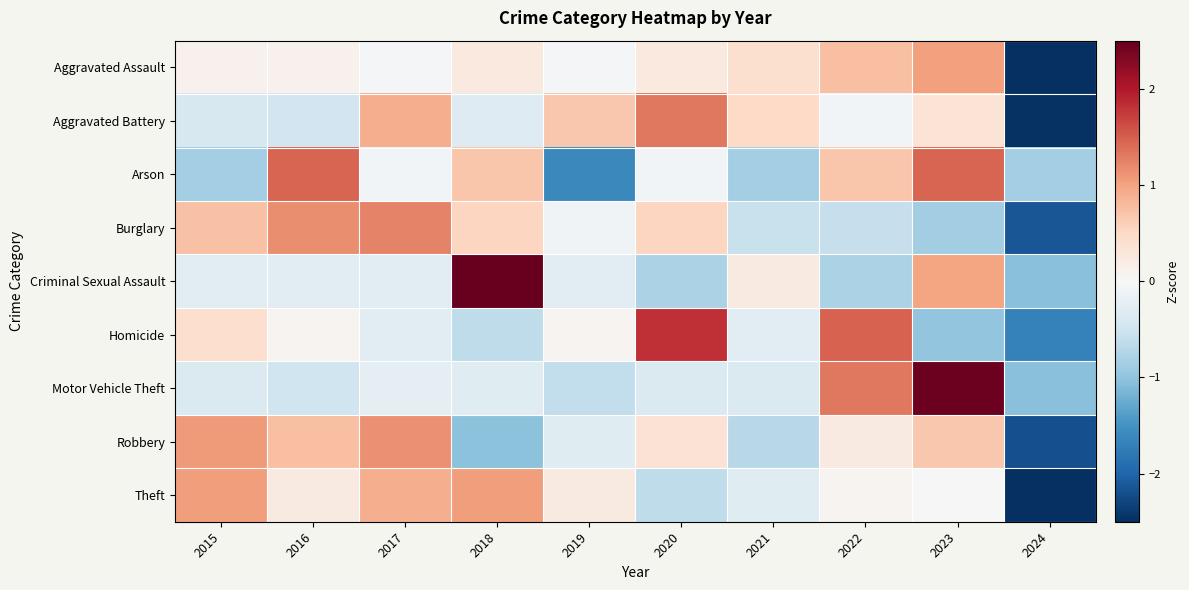

What is the total value across all series at 2020?

2.4